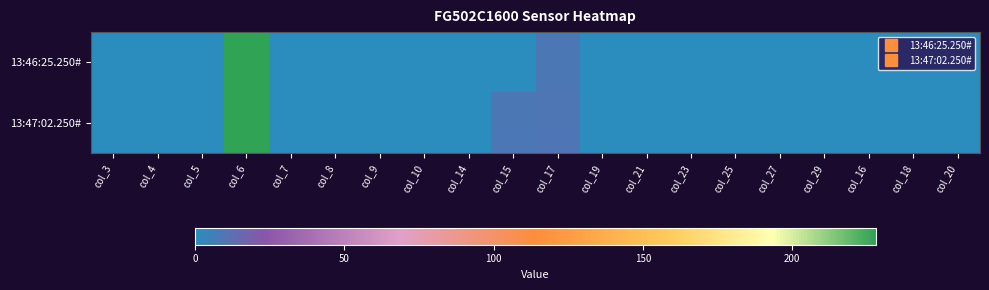

List the series in order of their peak value, lowest first.

13:46:25.250#, 13:47:02.250#